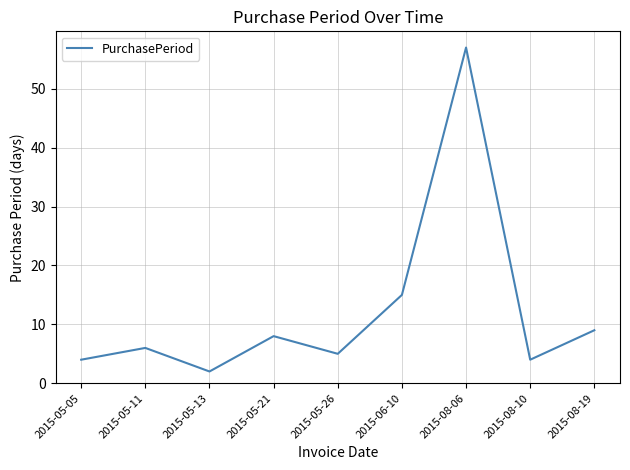

Where is the data nearest to the value 29?

2015-06-10